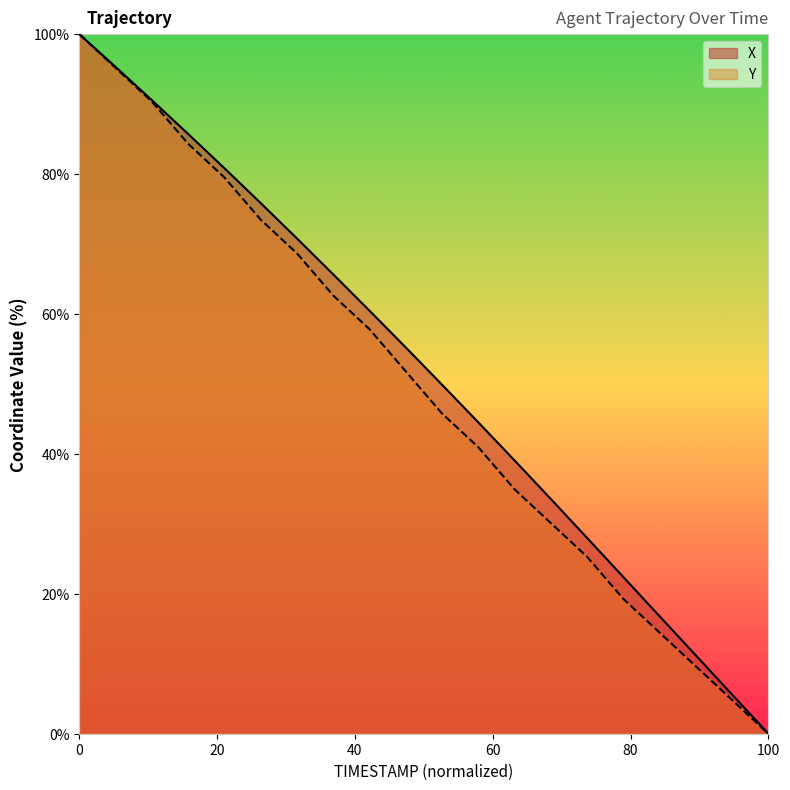

What is the maximum value for X?

100.0